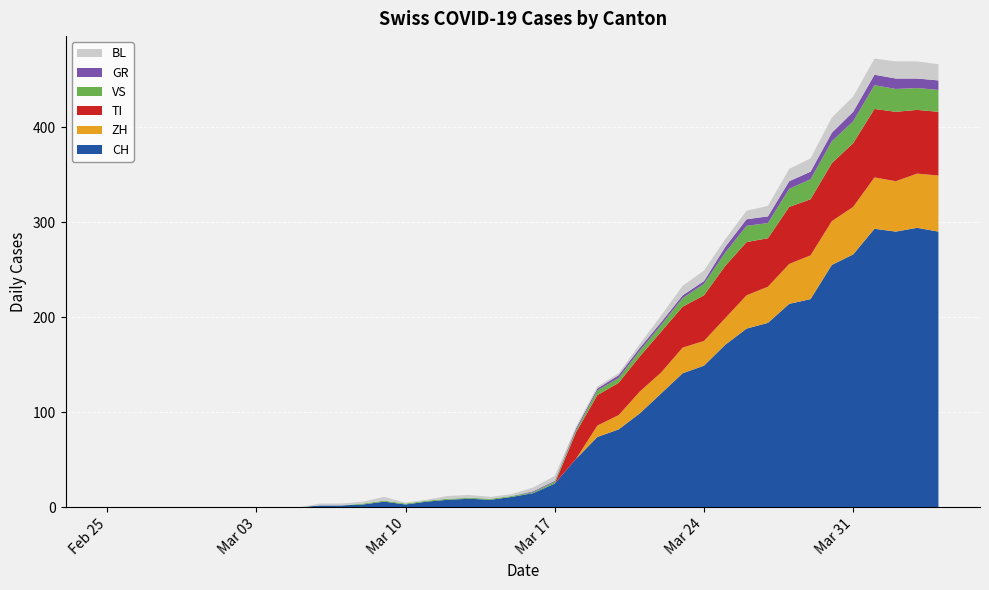

Reading left to right, what are all the values shown in this chart?

CH: 0	0	0	0	0	0	0	0	0	0	2	2	3	6	3	6	8	9	8	11	15	25	51	74	82	99	120	141	149	171	188	194	214	219	255	266	293	290	294	290
ZH: 0	0	0	0	0	0	0	0	0	0	0	0	0	0	0	0	0	0	0	0	0	0	0	12	15	23	22	27	26	28	35	38	42	46	46	50	54	53	57	59
TI: 0	0	0	0	0	0	0	0	0	0	0	0	0	0	0	0	0	0	0	0	0	0	28	32	34	37	43	43	48	55	56	51	60	59	61	67	72	73	67	67
VS: 0	0	0	0	0	0	0	0	0	0	0	0	1	1	1	1	1	1	1	1	1	2	2	5	5	6	7	9	12	14	17	16	19	21	23	23	25	24	23	23
GR: 0	0	0	0	0	0	0	0	0	0	0	0	0	0	0	0	0	0	0	0	1	1	2	2	3	3	3	3	3	6	7	7	8	8	9	10	11	11	10	10
BL: 0	0	0	0	0	0	0	0	0	0	2	2	2	4	1	1	3	3	2	2	4	5	2	2	2	4	7	10	11	8	9	11	13	14	16	16	17	18	18	17